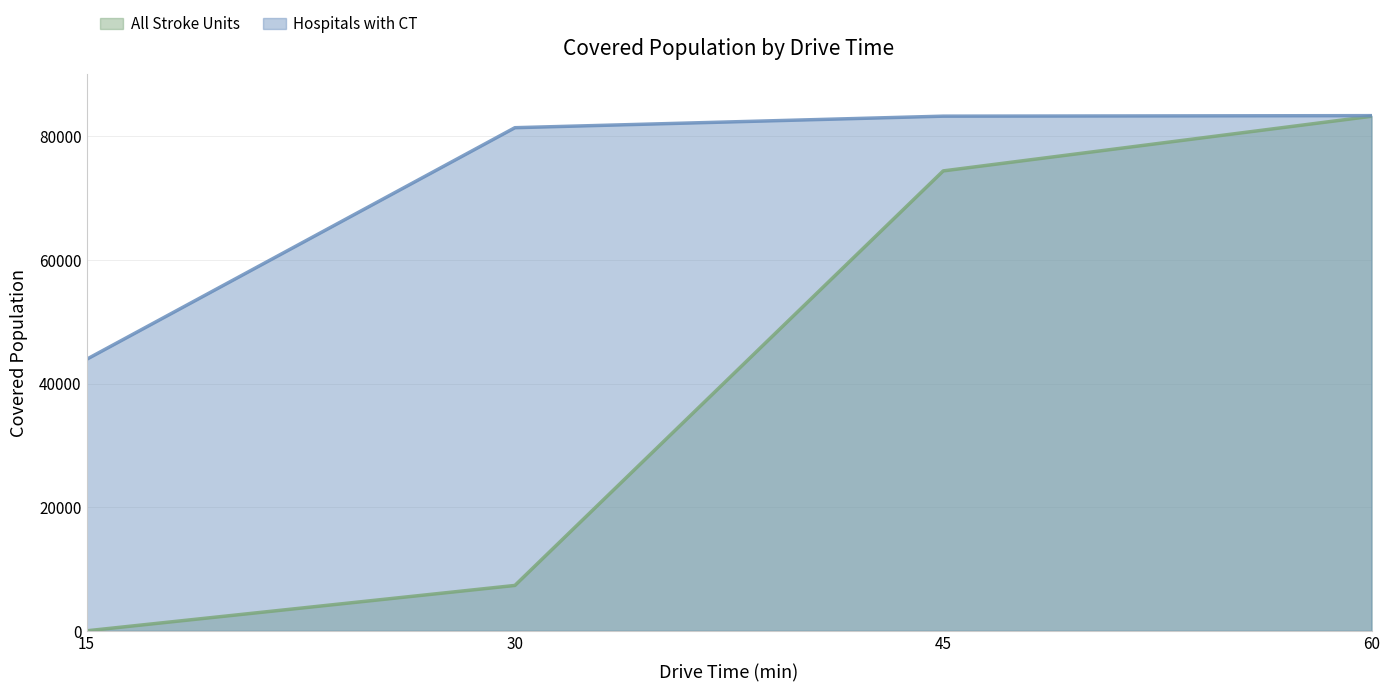

Is it true that Hospitals with CT equals 22471 at 60?

False